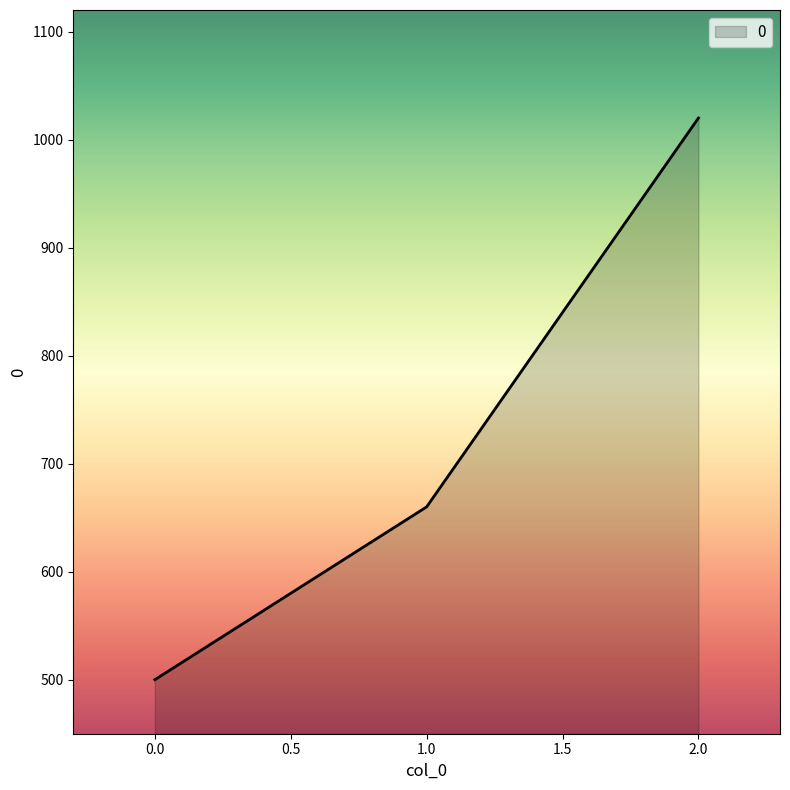

Reading left to right, extract all data points from this chart.

0.0=500	1.0=660	2.0=1020